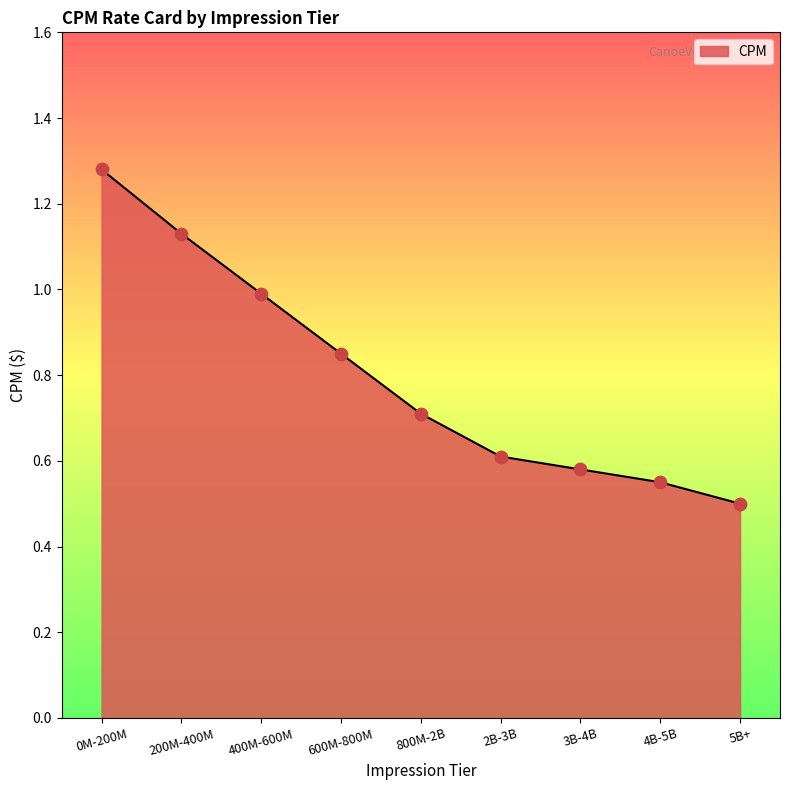

Between 0M-200M and 600M-800M, which is larger?

0M-200M